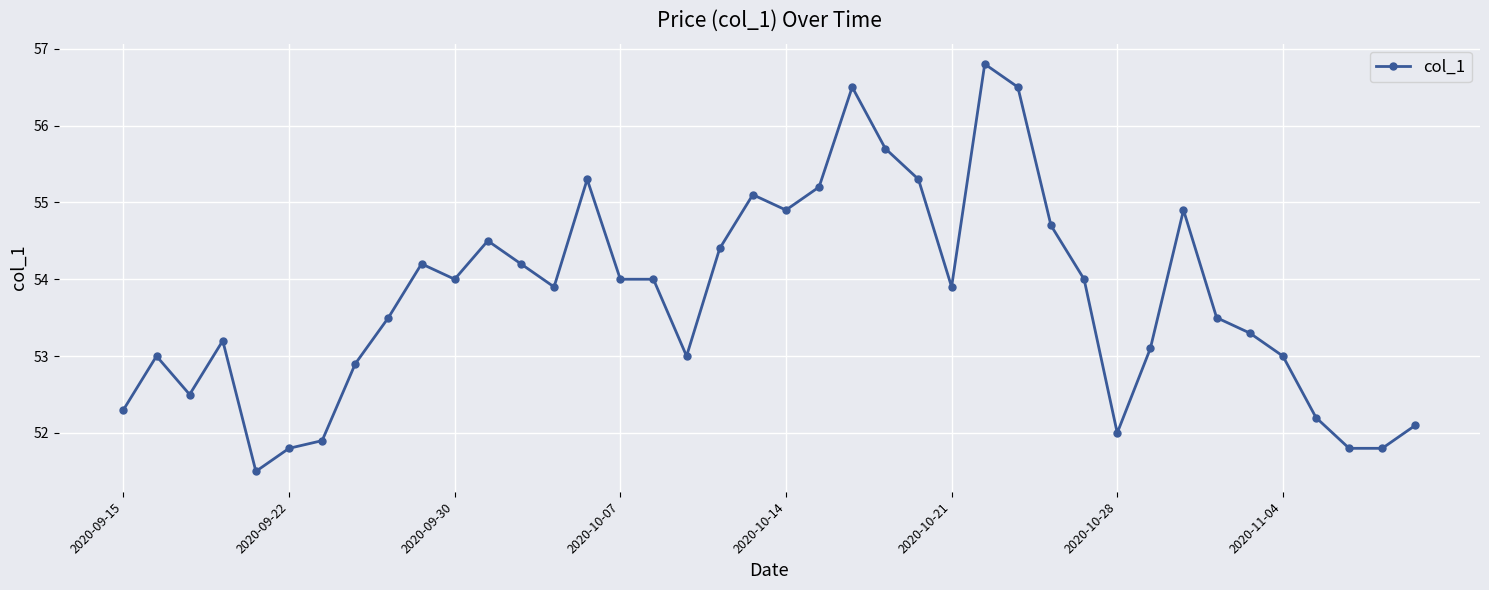

What is the sum of all values?

2150.4